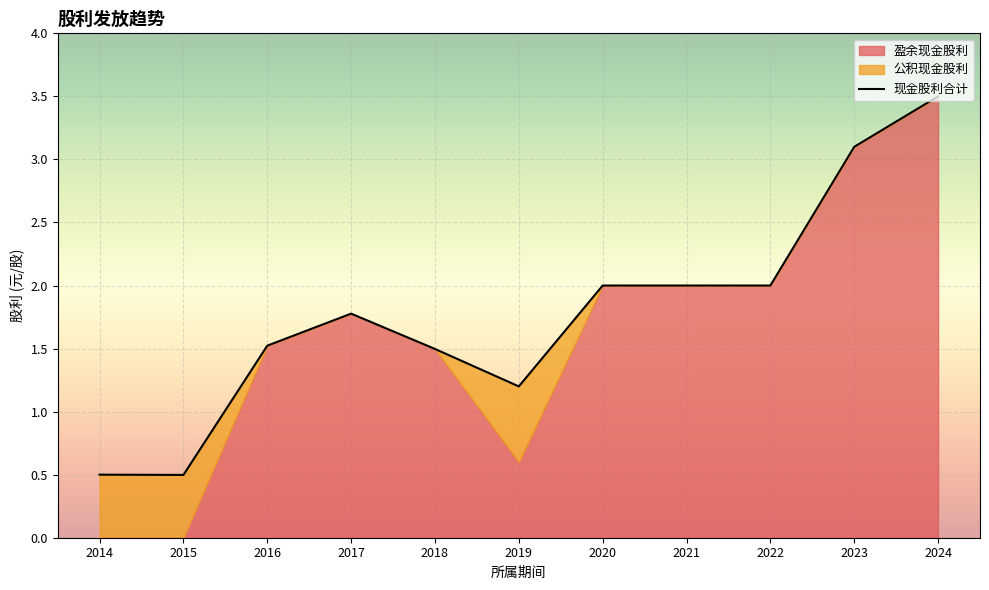

Rank the series by their maximum value, from lowest to highest.

公积现金股利, 现金股利合计, 盈余现金股利